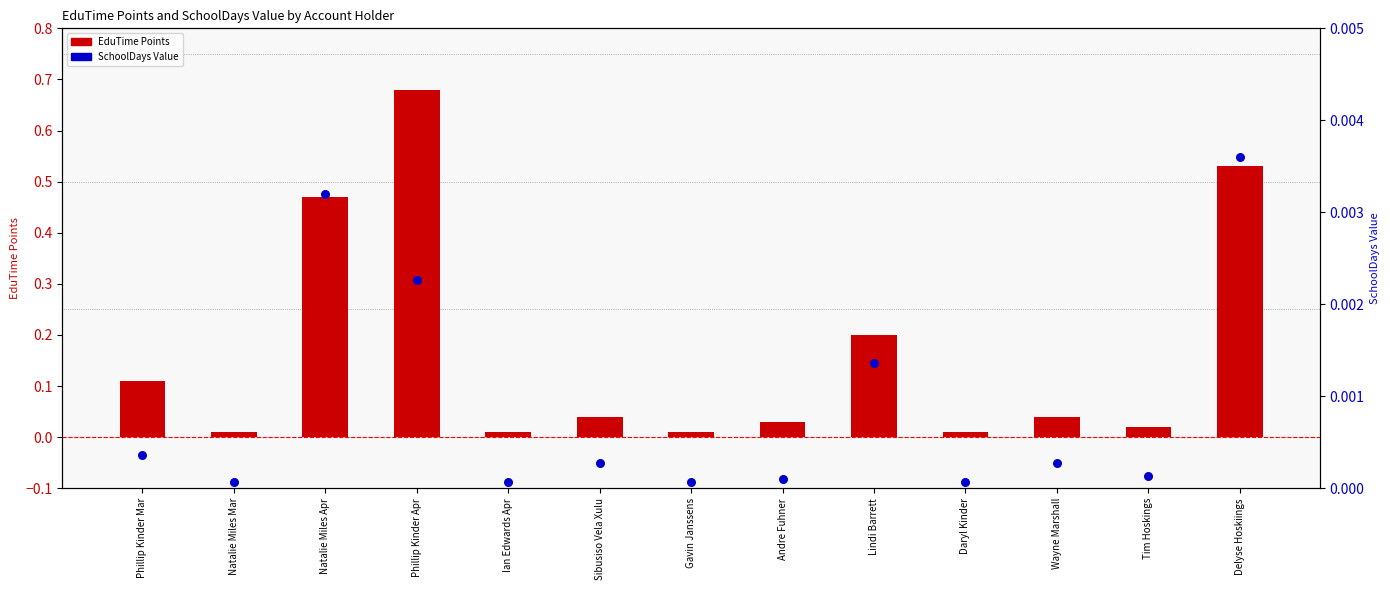

What are all the series names shown in the legend?

EduTime Points, SchoolDays Value